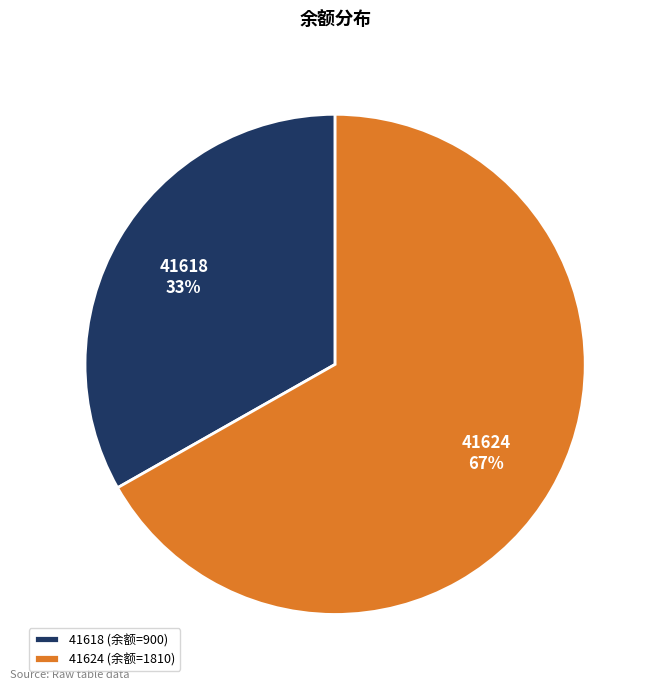

True or false: 41624 accounts for 67% of the total.

True